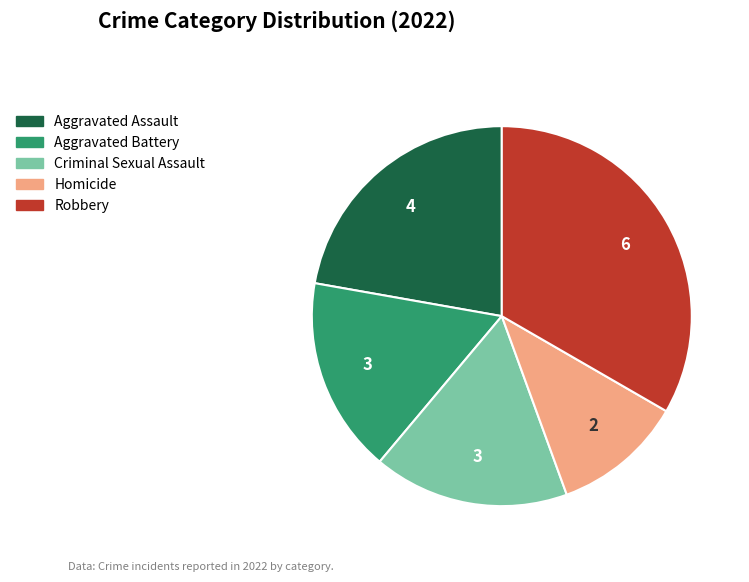

Approximately how many times larger is the value at Criminal Sexual Assault compared to Robbery?

0.5